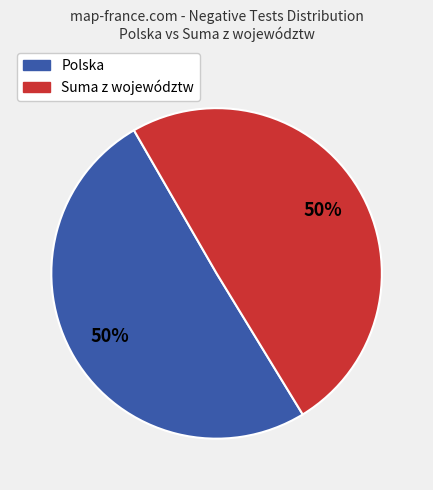

To the nearest percent, what is the average slice percentage?

50%